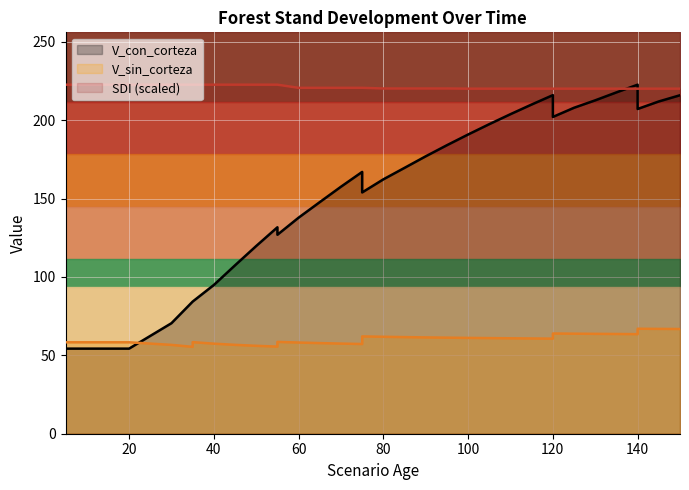

Does the chart display data point markers on the line(s)?

No